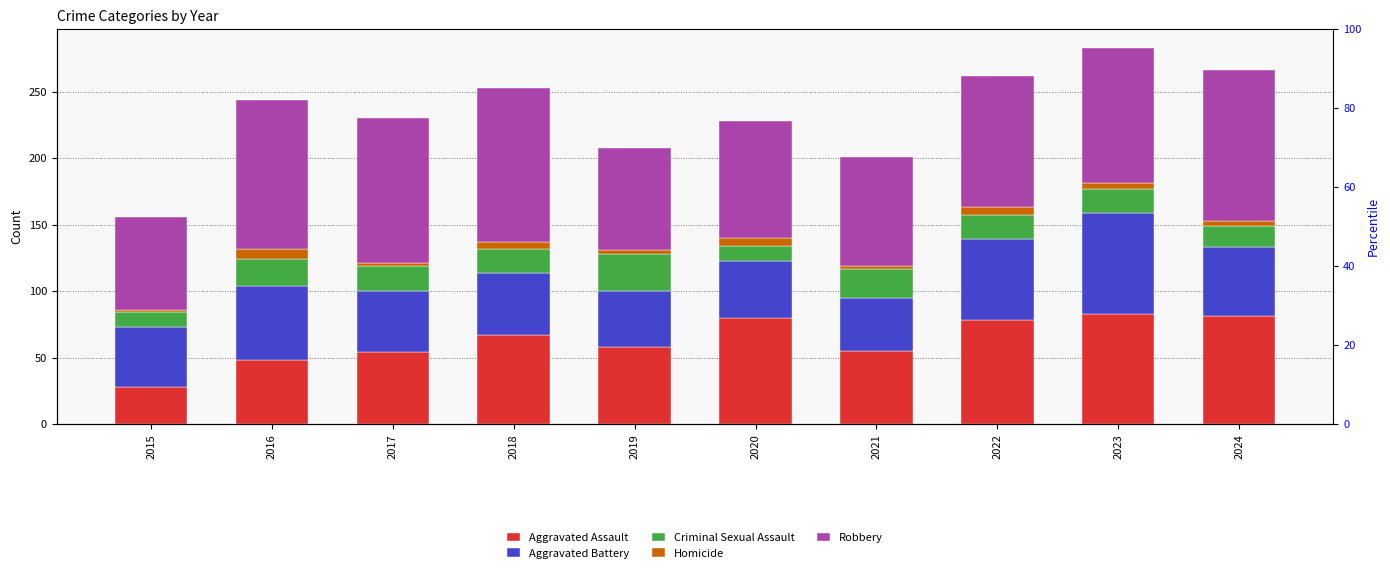

At which label does Aggravated Assault first exceed 67?

2020